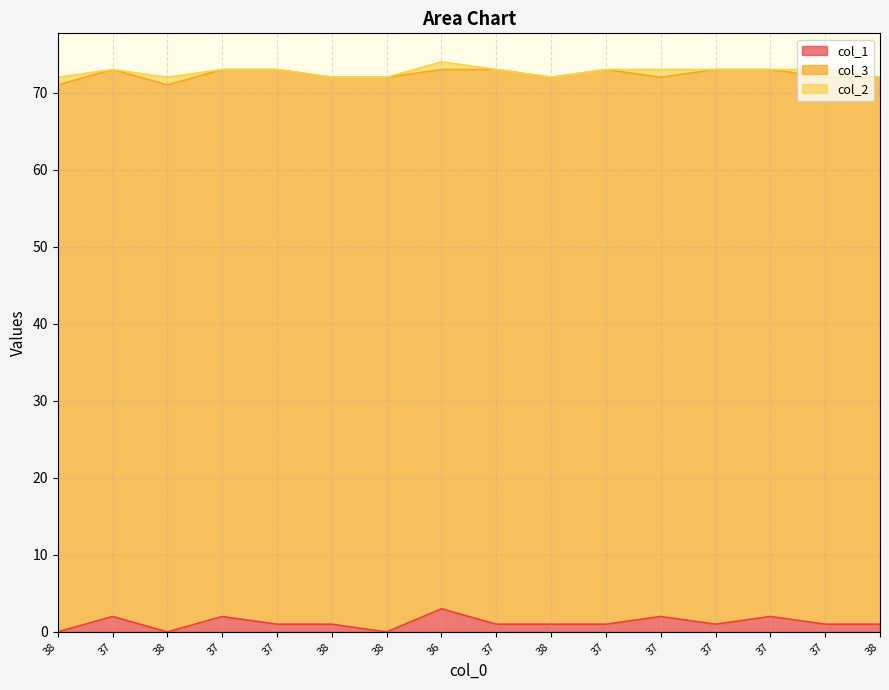

Which category has the lowest value in the col_3 series?

36